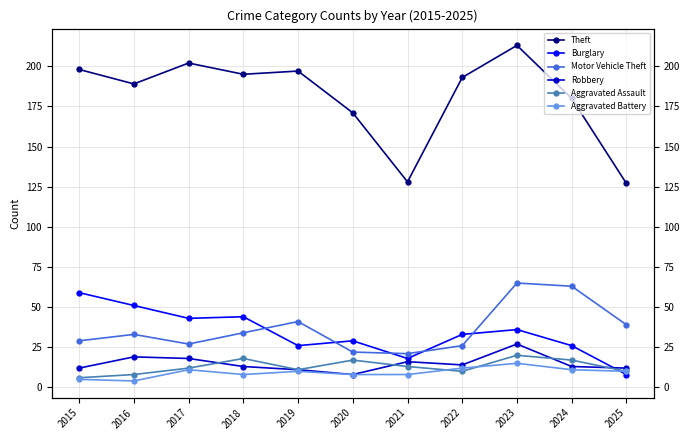

Where does the Aggravated Battery series first go above 10?

2017